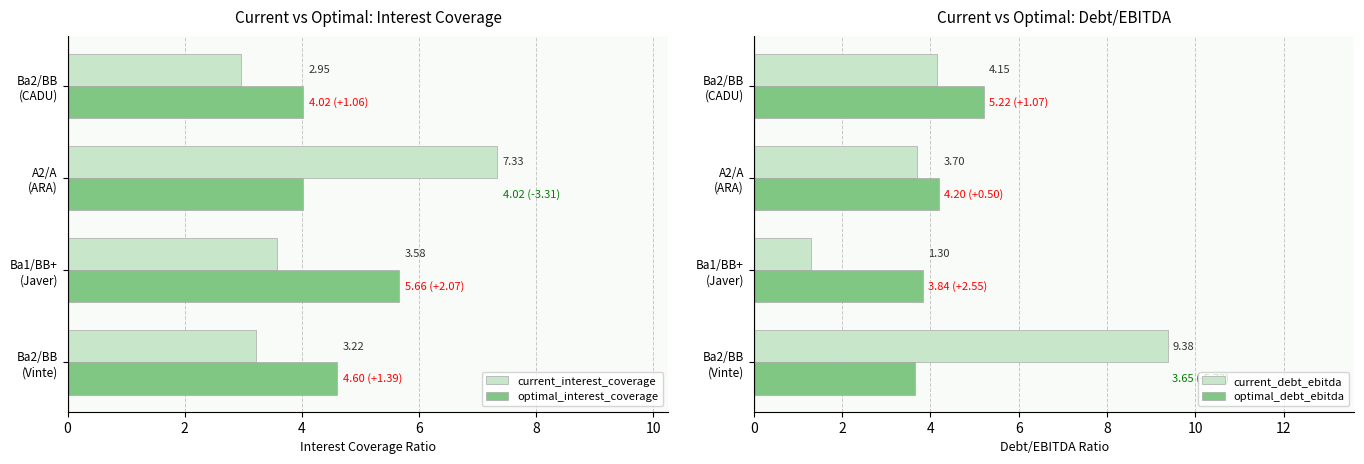

What is the sum of all optimal_interest_coverage values?

18.3